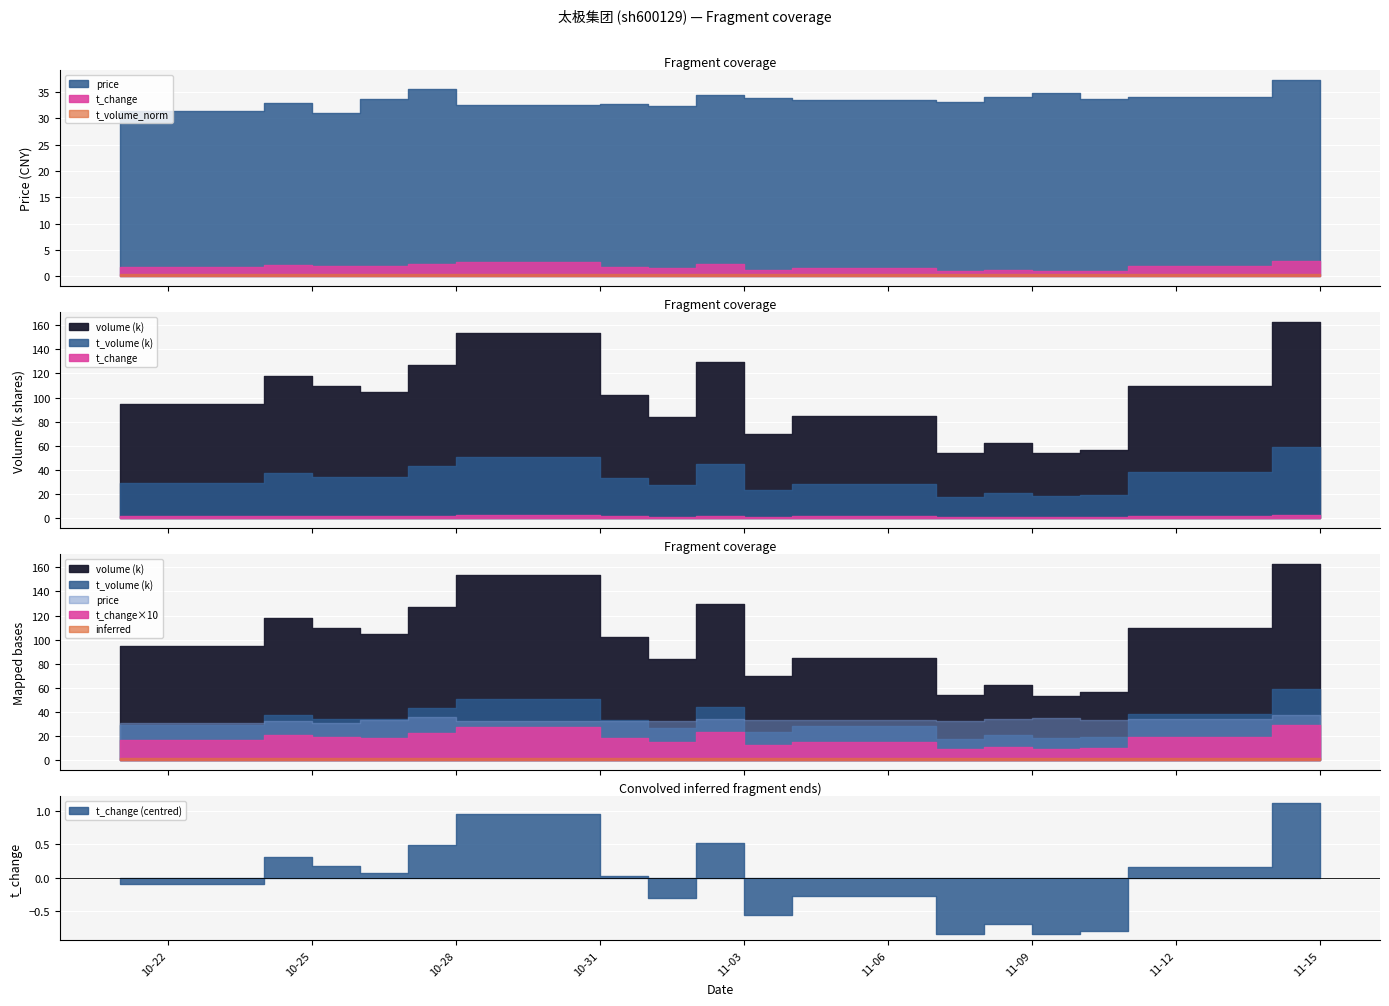

Reading right to left, what are all the values shown in this chart?

price: 2022-11-15=36.7	2022-11-14=37.3	2022-11-11=34.1	2022-11-10=33.7	2022-11-09=34.8	2022-11-08=34.0	2022-11-07=33.1	2022-11-04=33.5	2022-11-03=33.9	2022-11-02=34.5	2022-11-01=32.4	2022-10-31=32.7	2022-10-28=32.5	2022-10-27=35.6	2022-10-26=33.7	2022-10-25=31.1	2022-10-24=32.9	2022-10-21=31.3
volume: 2022-11-15=129515.0	2022-11-14=162574.0	2022-11-11=109947.0	2022-11-10=56752.0	2022-11-09=53764.0	2022-11-08=62214.0	2022-11-07=53960.0	2022-11-04=84995.0	2022-11-03=69745.0	2022-11-02=129913.0	2022-11-01=83889.0	2022-10-31=102082.0	2022-10-28=153258.0	2022-10-27=127437.0	2022-10-26=104786.0	2022-10-25=110019.0	2022-10-24=118034.0	2022-10-21=94970.0
t_volume: 2022-11-15=46366.0	2022-11-14=59306.0	2022-11-11=38517.0	2022-11-10=19424.0	2022-11-09=18677.0	2022-11-08=20978.0	2022-11-07=17994.0	2022-11-04=28378.0	2022-11-03=23577.0	2022-11-02=44615.0	2022-11-01=27209.0	2022-10-31=33178.0	2022-10-28=51134.0	2022-10-27=43642.0	2022-10-26=34638.0	2022-10-25=34465.0	2022-10-24=37782.0	2022-10-21=29176.0
t_change: 2022-11-15=2.3	2022-11-14=2.9	2022-11-11=2.0	2022-11-10=1.0	2022-11-09=1.0	2022-11-08=1.1	2022-11-07=1.0	2022-11-04=1.5	2022-11-03=1.2	2022-11-02=2.3	2022-11-01=1.5	2022-10-31=1.8	2022-10-28=2.8	2022-10-27=2.3	2022-10-26=1.9	2022-10-25=2.0	2022-10-24=2.1	2022-10-21=1.7